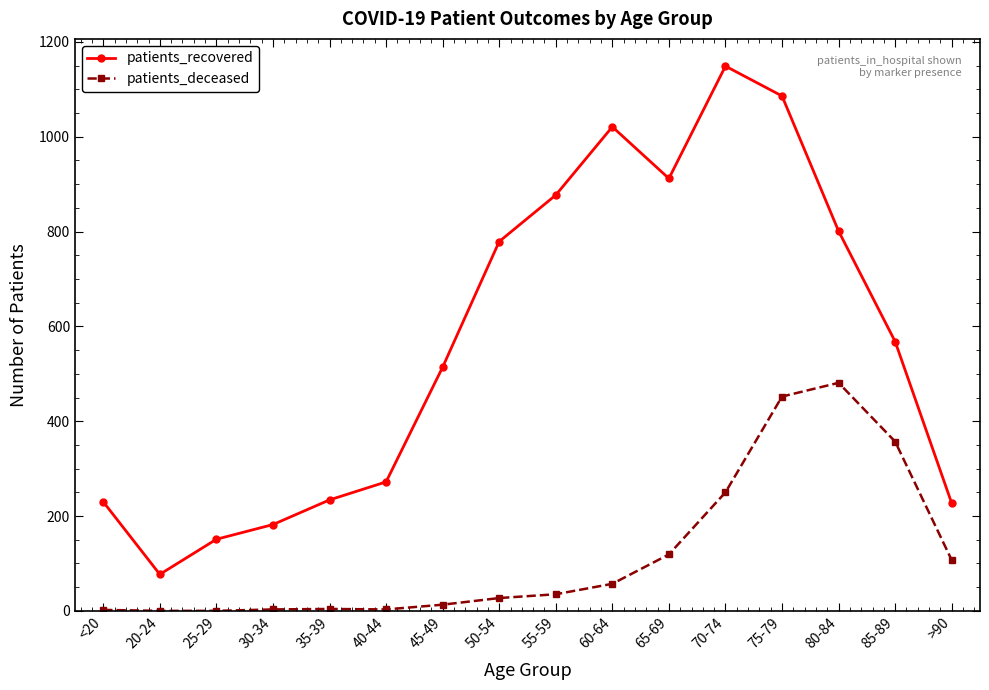

True or false: patients_recovered has a value of 151 at 25-29.

True